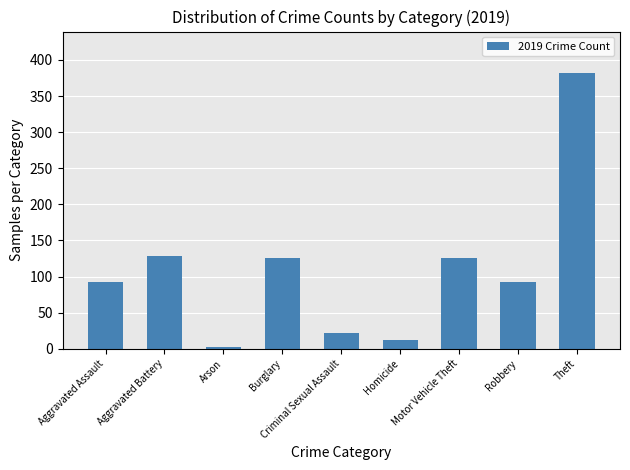

What is the label of the 2nd bar from the right?

Robbery